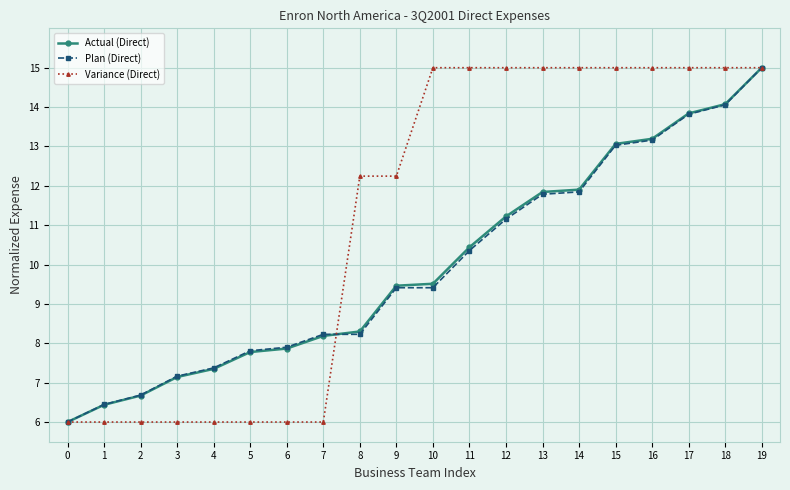

What is the value of the Actual (Direct) point at the 2nd from the left?

6.4